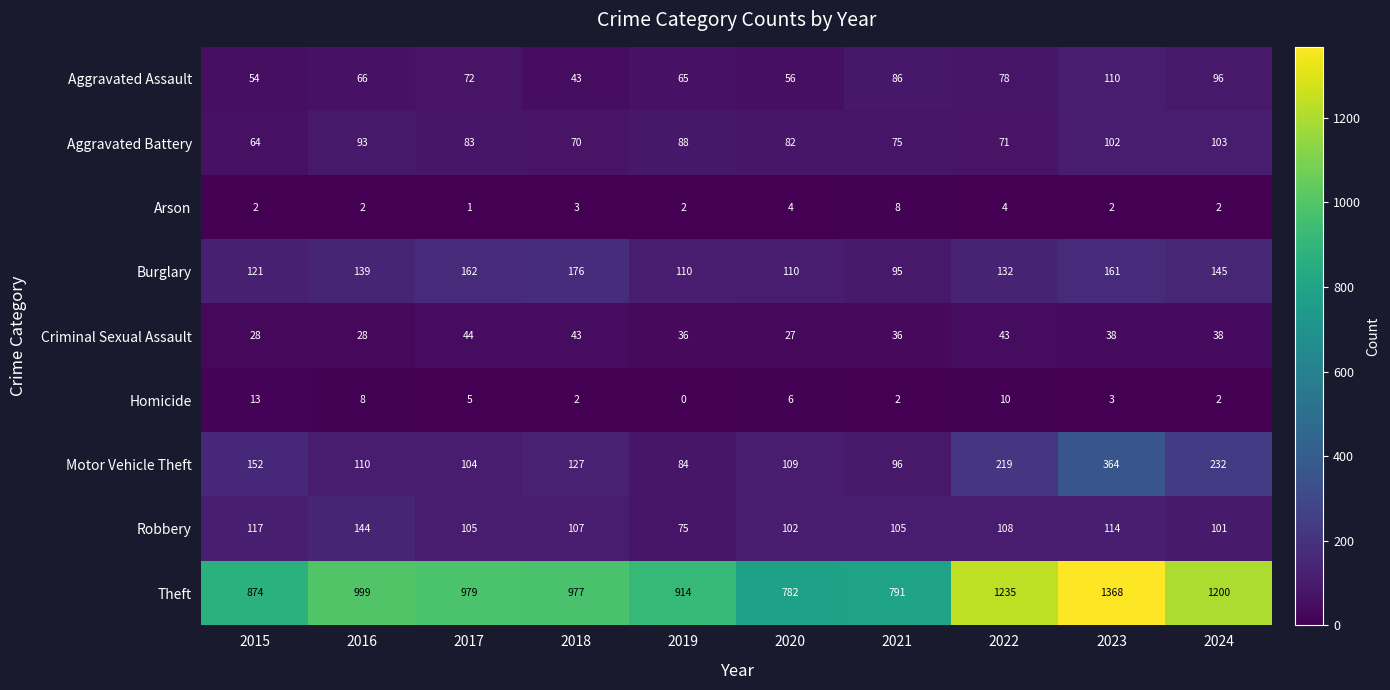

Between 2020 and 2022, which series saw the biggest shift?

Theft